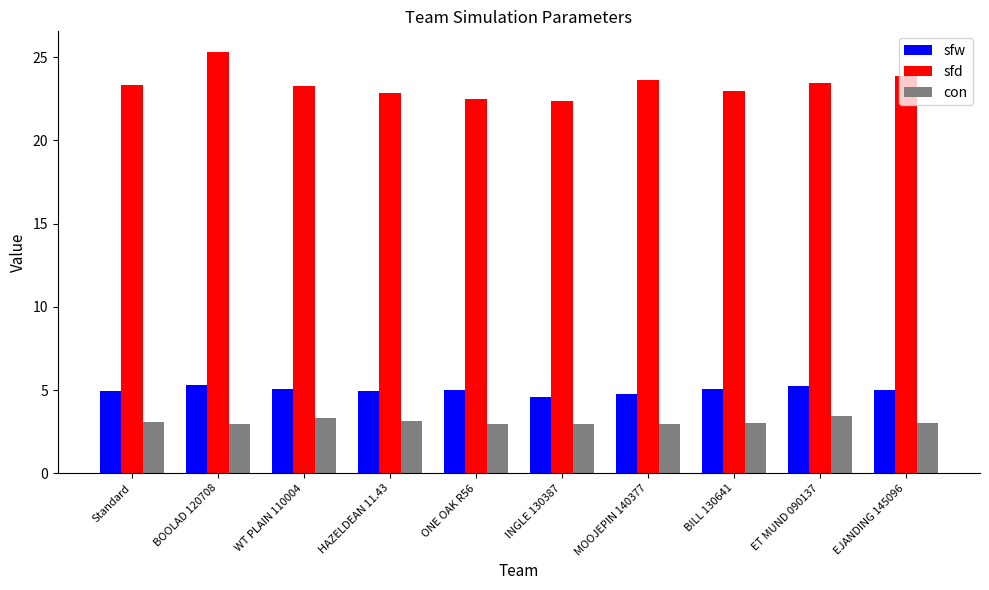

Which label corresponds to the largest value in the chart?

BOOLAD 120708